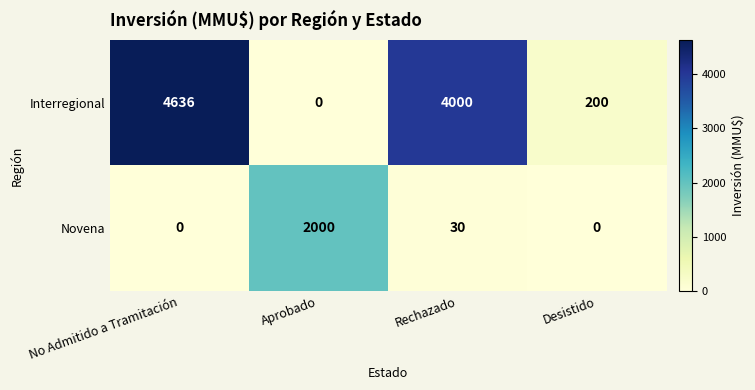

Which series has the widest spread of values?

Interregional